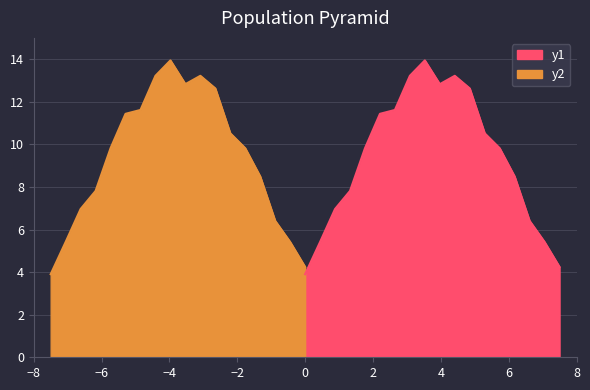

Does the chart have visible grid lines?

Yes